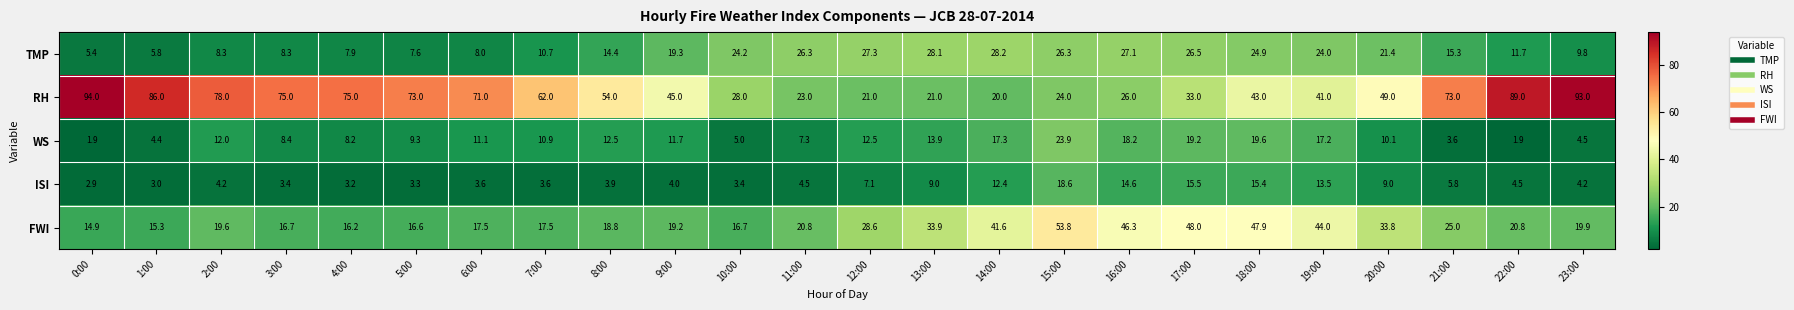

What is the difference between the maximum and minimum values in the ISI series?

15.7